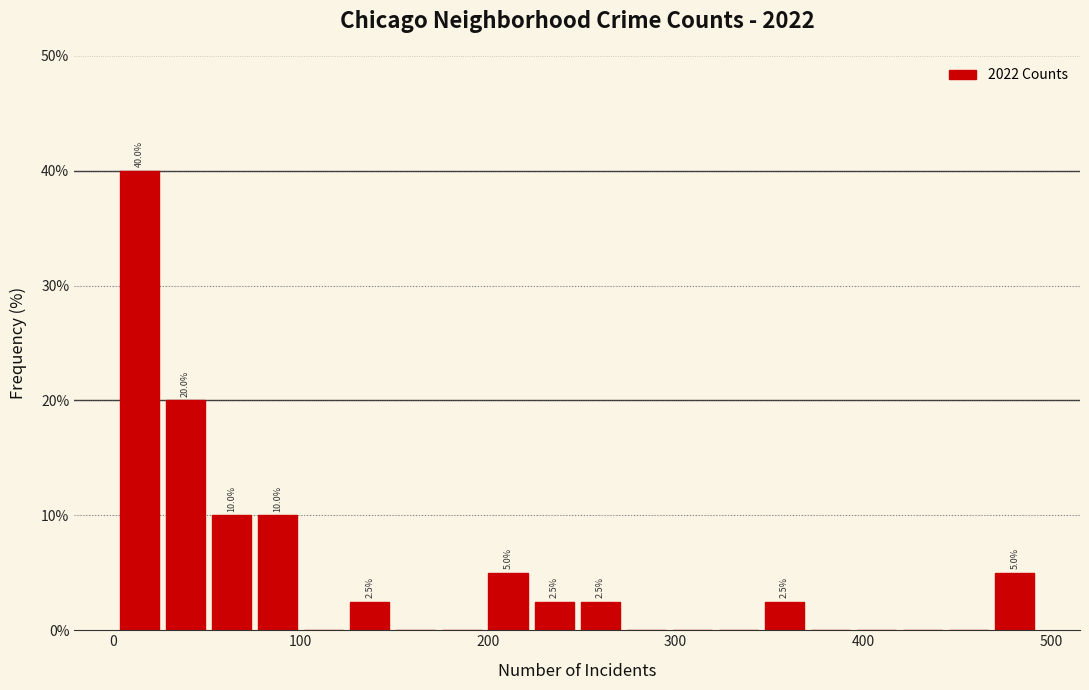

Read against the x-axis, roughly where is the centre of the tallest bar?

10